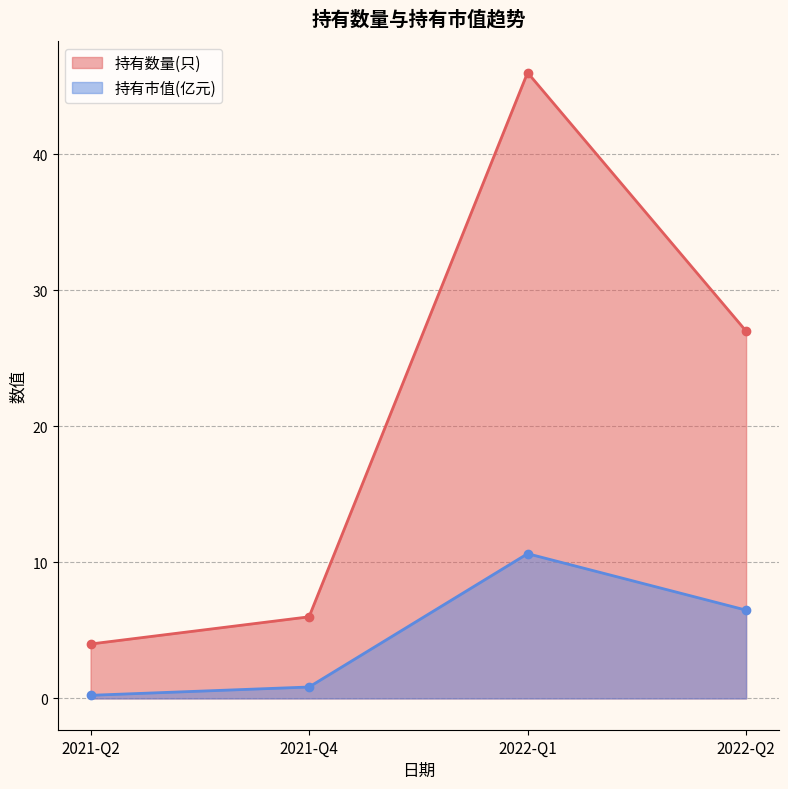

True or false: 持有市值(亿元) and 持有数量(只) intersect in this chart.

False